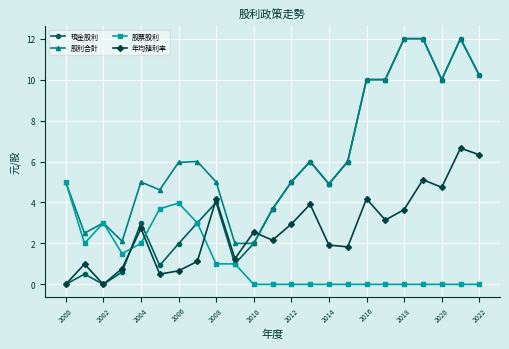

Read the 現金股利 value at 2008.

4.0